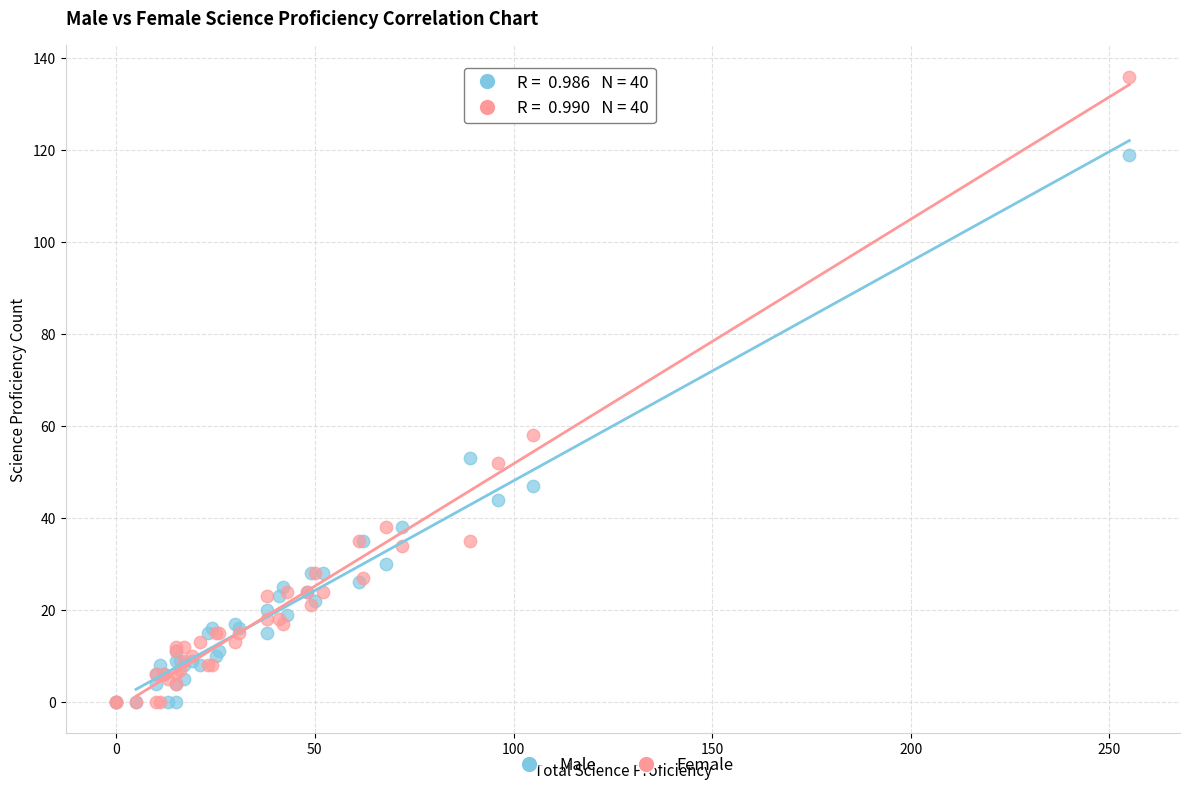

Which series contains the highest Y value?

Female